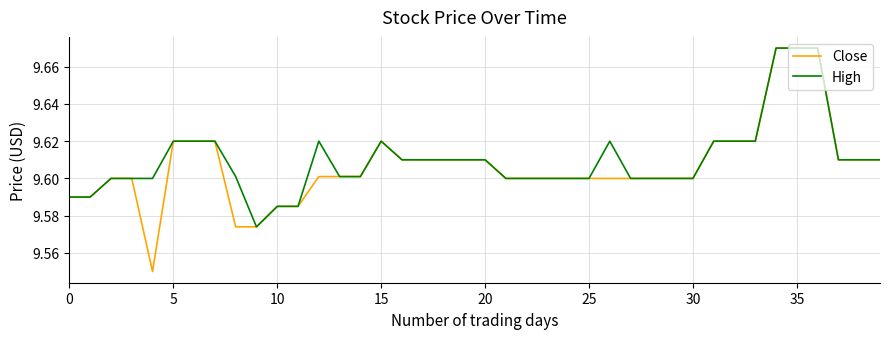

At how many categories does at least one series exceed 9?

40